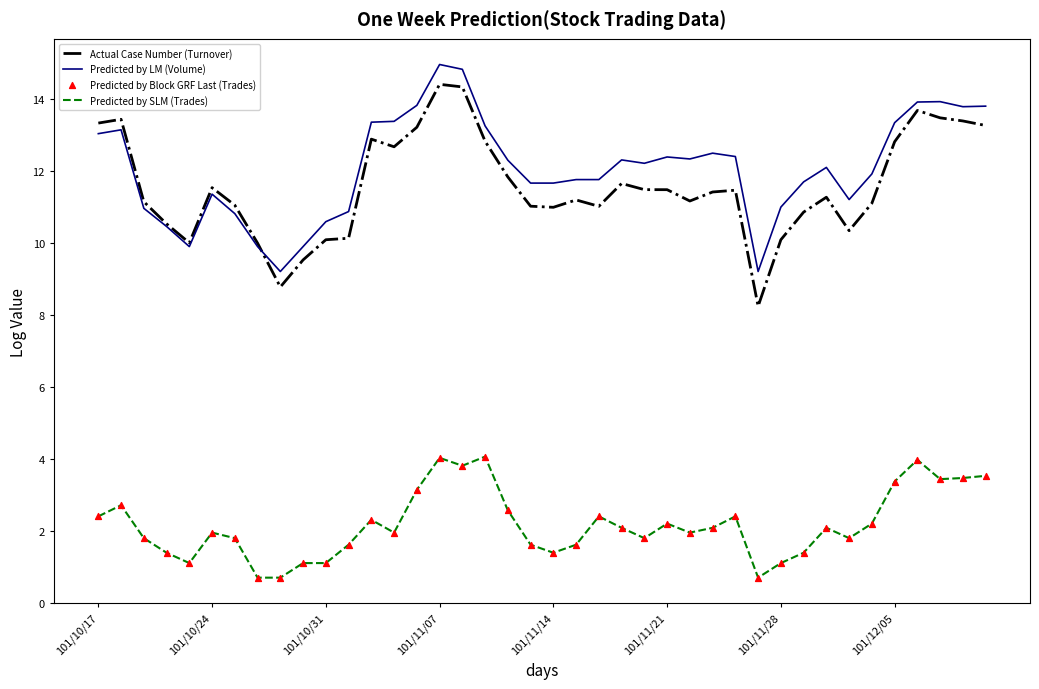

True or false: Actual Case Number (Turnover) and Predicted by SLM (Trades) intersect in this chart.

False